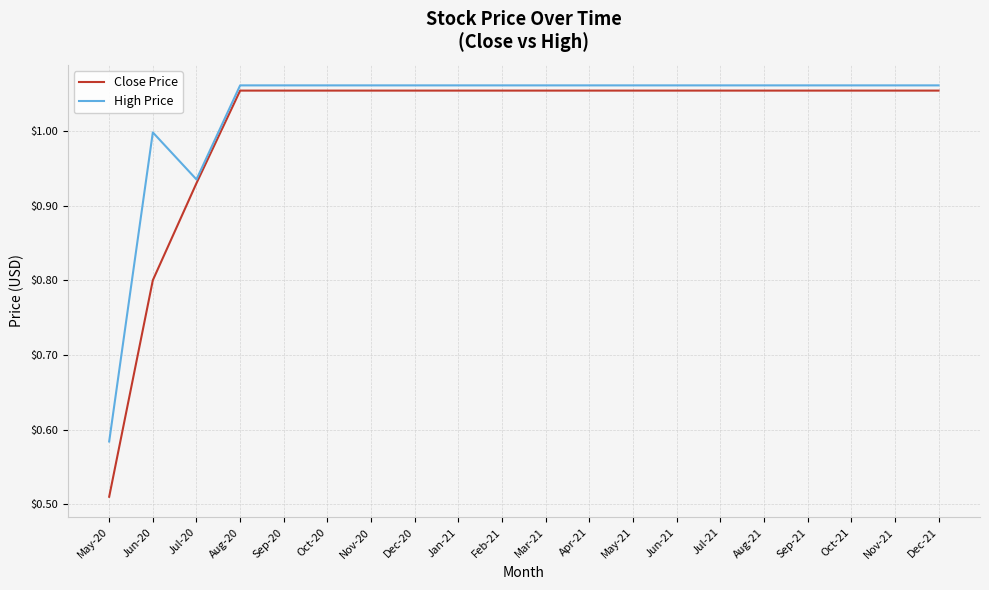

What position from the left is Jan-21?

9